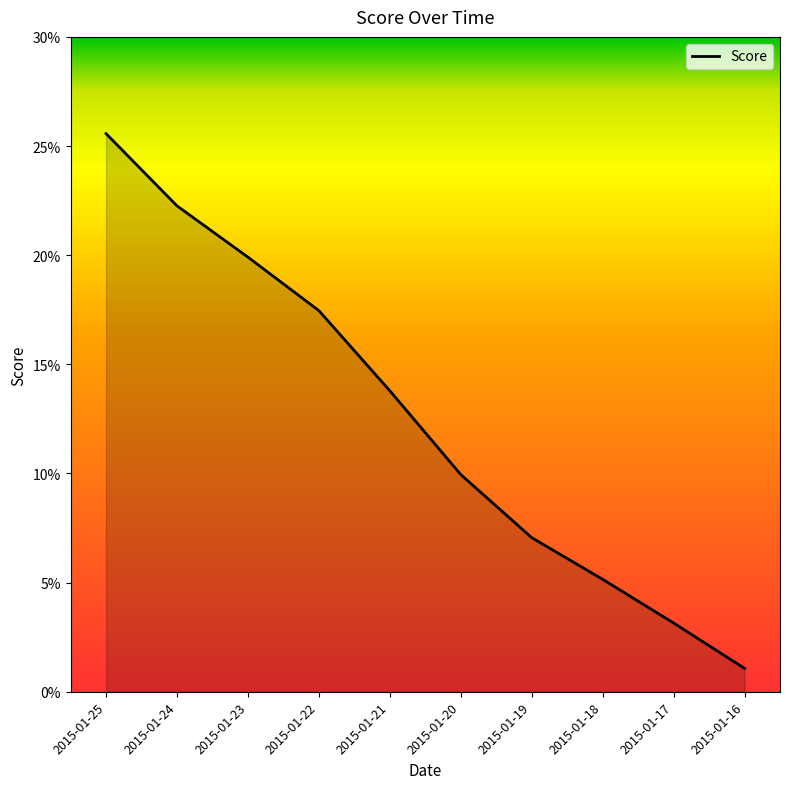

Rank the categories by value from lowest to highest.

2015-01-16, 2015-01-17, 2015-01-18, 2015-01-19, 2015-01-20, 2015-01-21, 2015-01-22, 2015-01-23, 2015-01-24, 2015-01-25